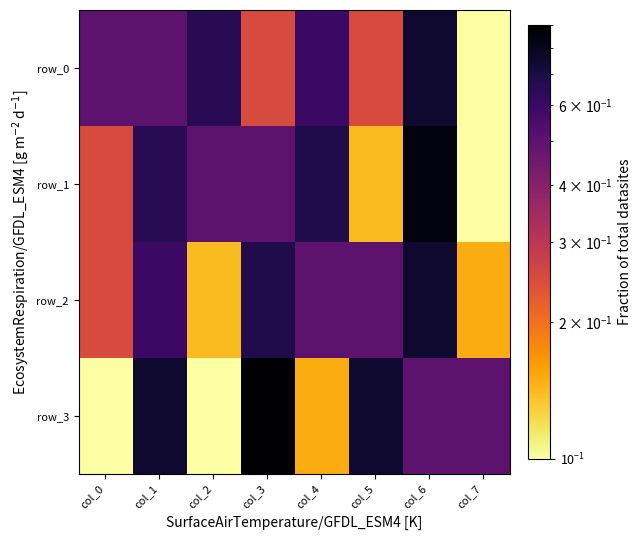

Rank the categories by row_1 value from highest to lowest.

col_6, col_4, col_1, col_2, col_3, col_0, col_5, col_7